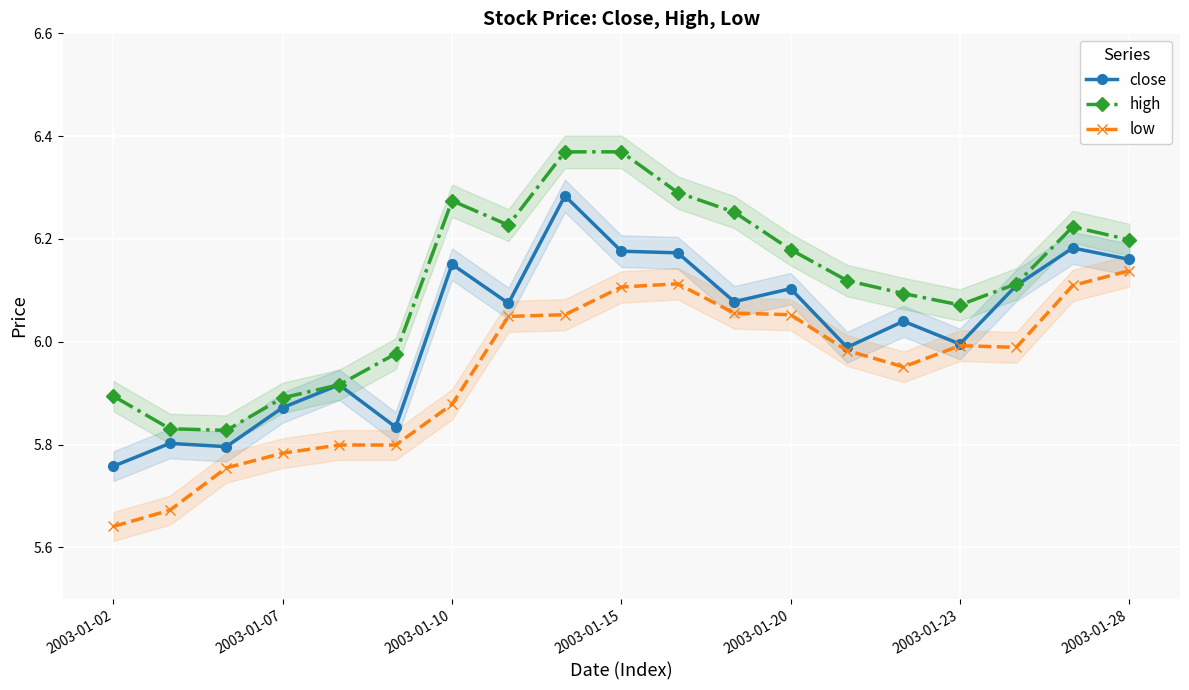

At which label does low reach its peak?

2003-01-28